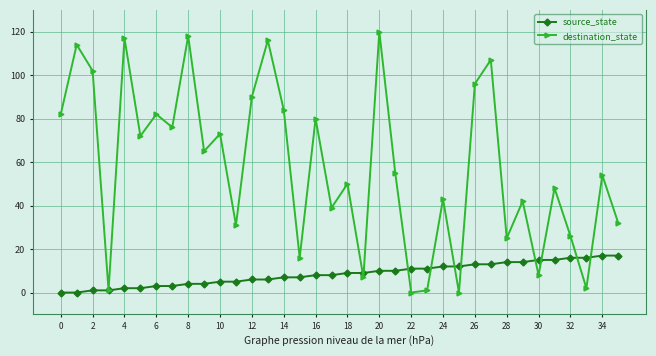

Rank the series by their maximum value, from highest to lowest.

destination_state, source_state